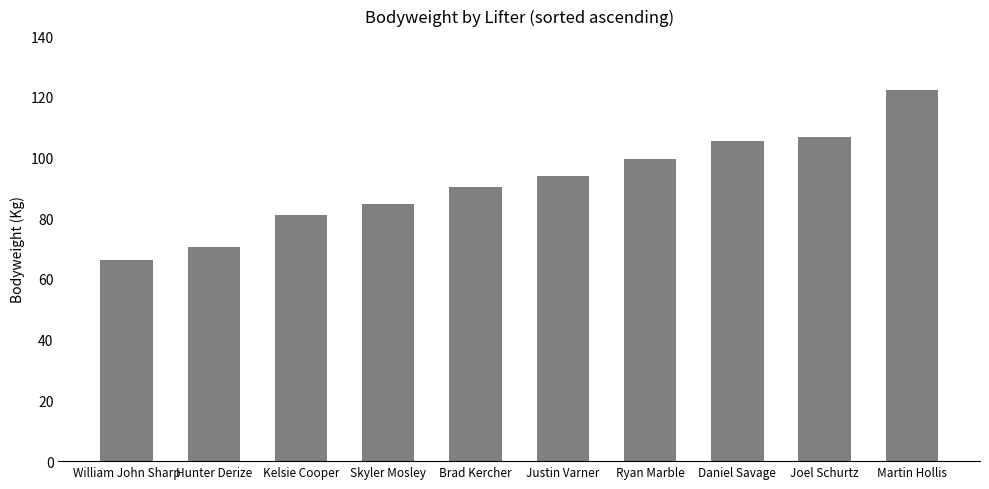

Are the bars horizontal?

No